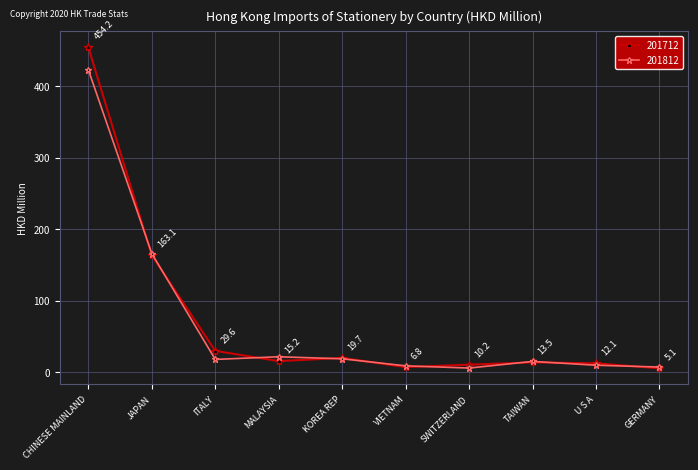

At how many categories does at least one series exceed 34?

2